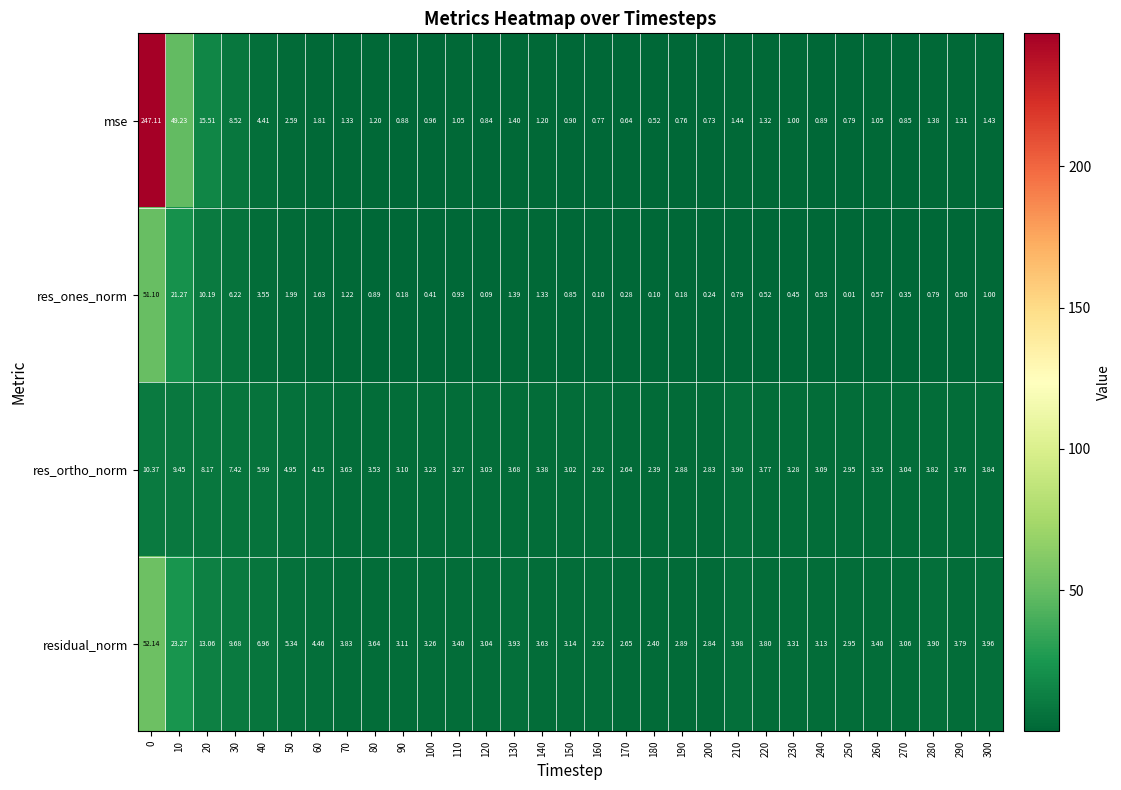

Rank the series by their maximum value, from lowest to highest.

res_ortho_norm, res_ones_norm, residual_norm, mse